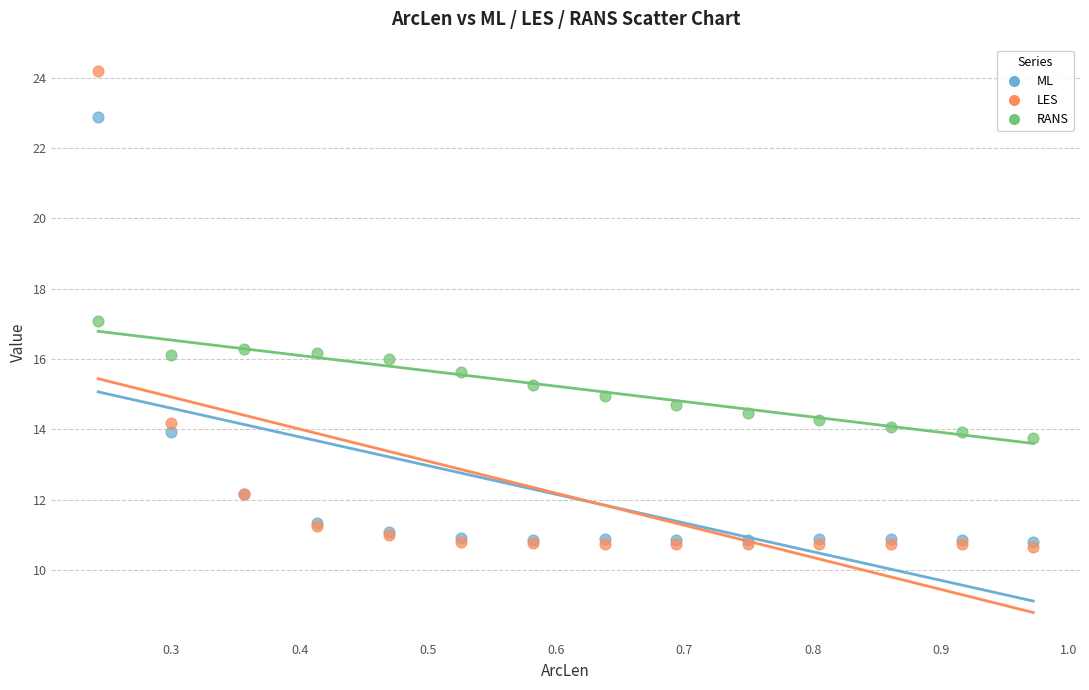

Which series contains the highest Y value?

LES